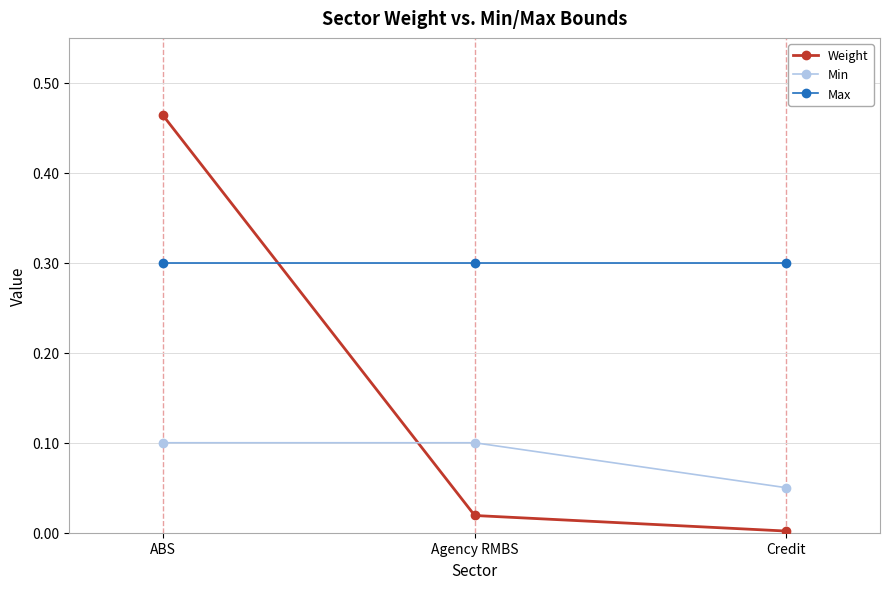

List the series in order of their peak value, highest first.

Weight, Max, Min